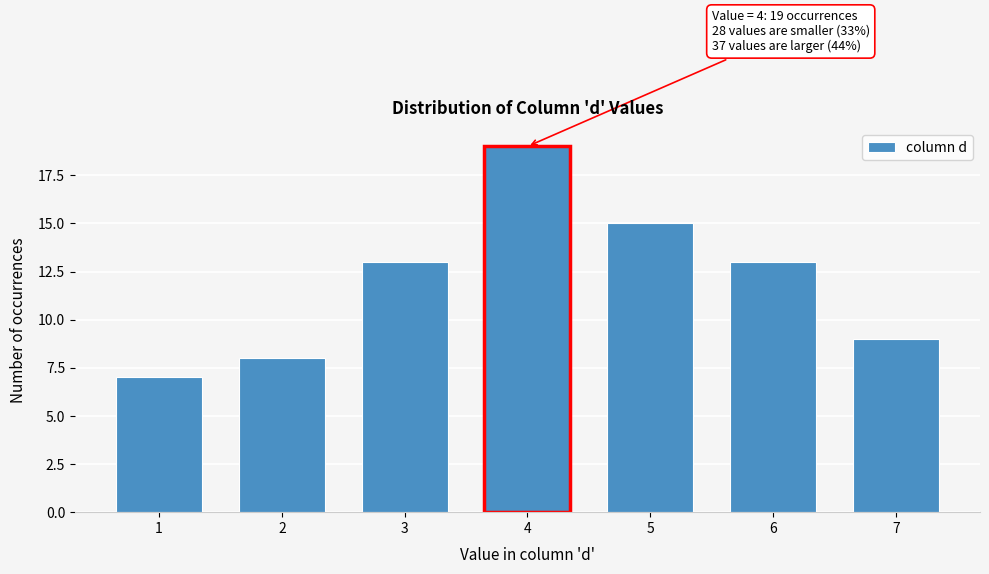

Reading left to right, list all the values displayed in this chart.

7	8	13	19	15	13	9